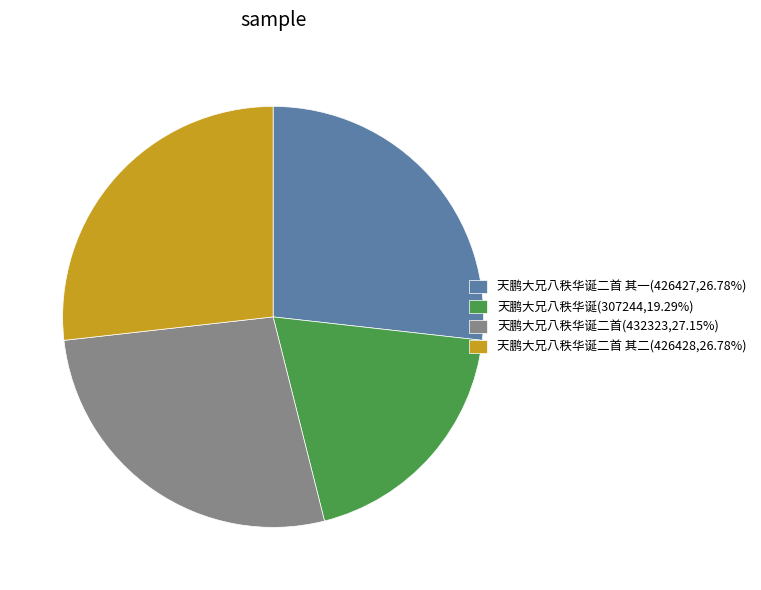

Does any single category account for the majority?

No